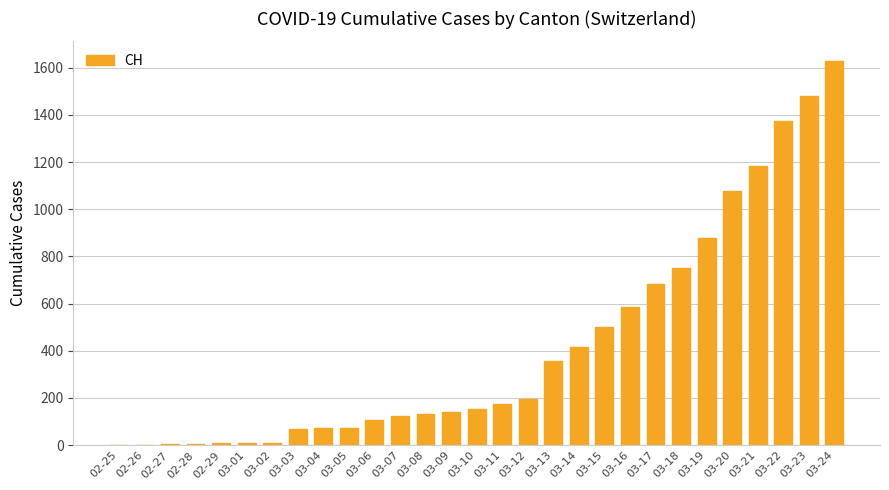

At which category does the chart reach its peak across all series?

03-24